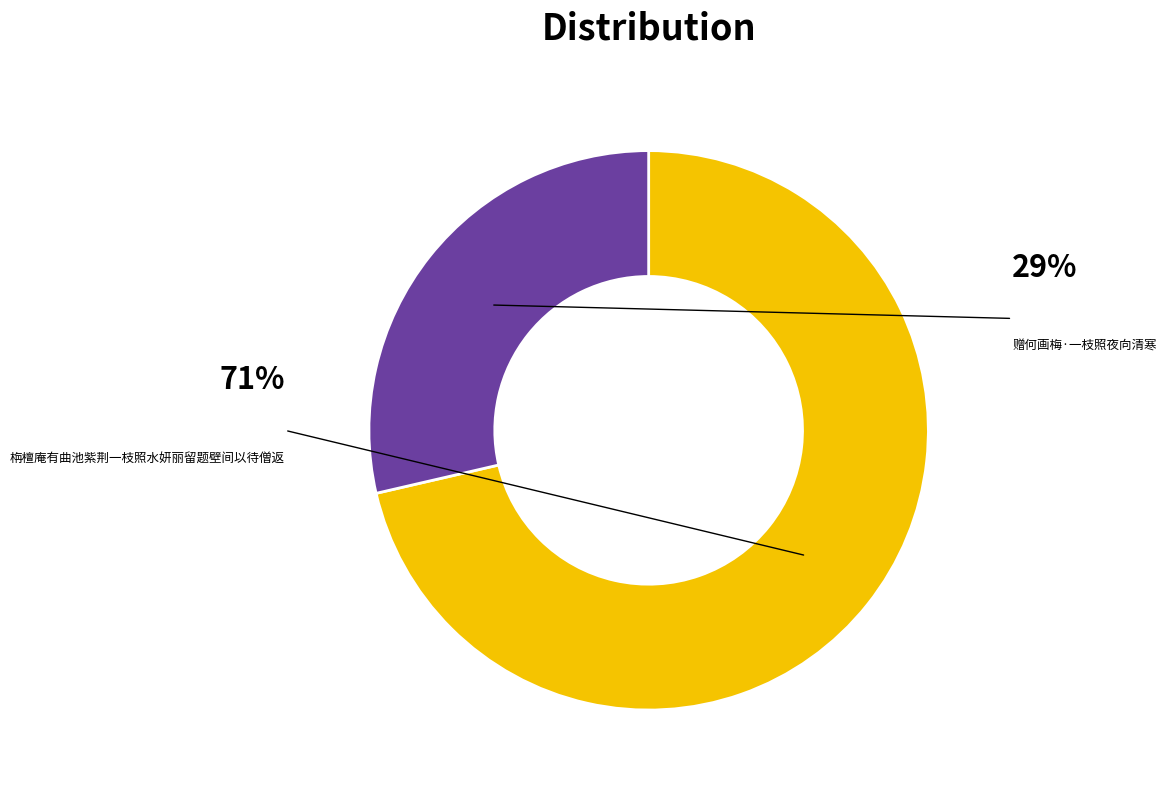

What is the largest slice in the pie chart?

栴檀庵有曲池紫荆一枝照水妍丽留题壁间以待僧返